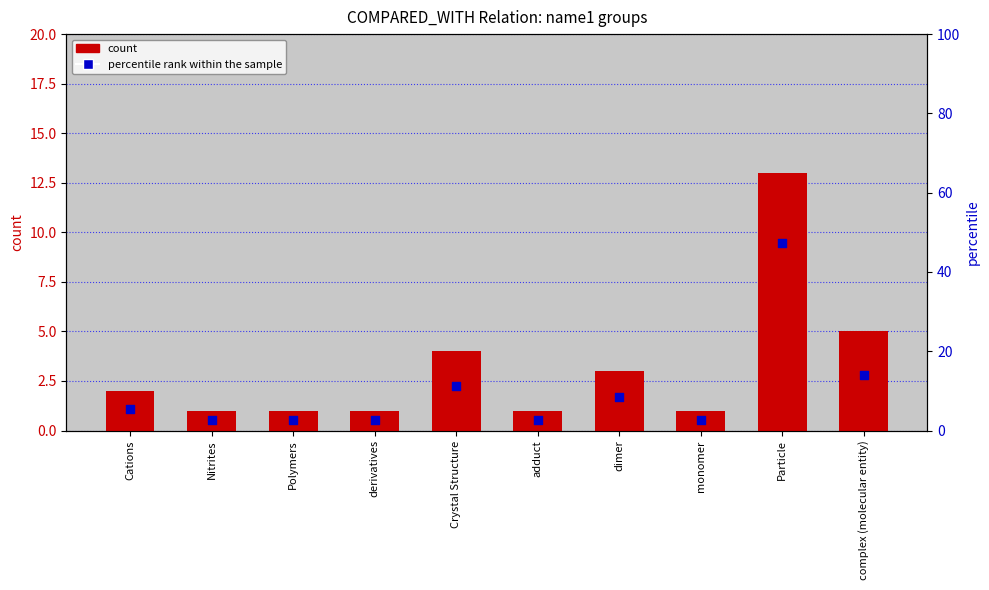

At which category is the sum across all series the highest?

Particle